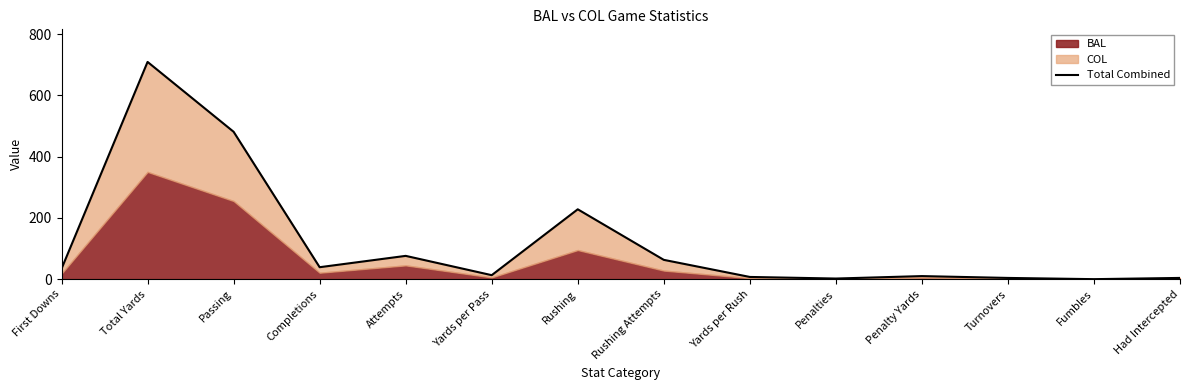

List the labels in order of value, largest first.

Total Yards, Passing, Rushing, Attempts, Rushing Attempts, Completions, First Downs, Yards per Pass, Penalty Yards, Yards per Rush, Turnovers, Had Intercepted, Penalties, Fumbles